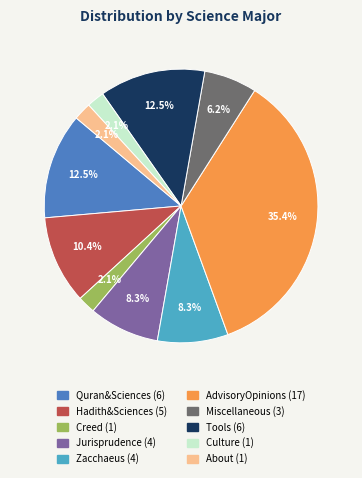

The Hadith&Sciences slice represents 2% of the pie. True or false?

False